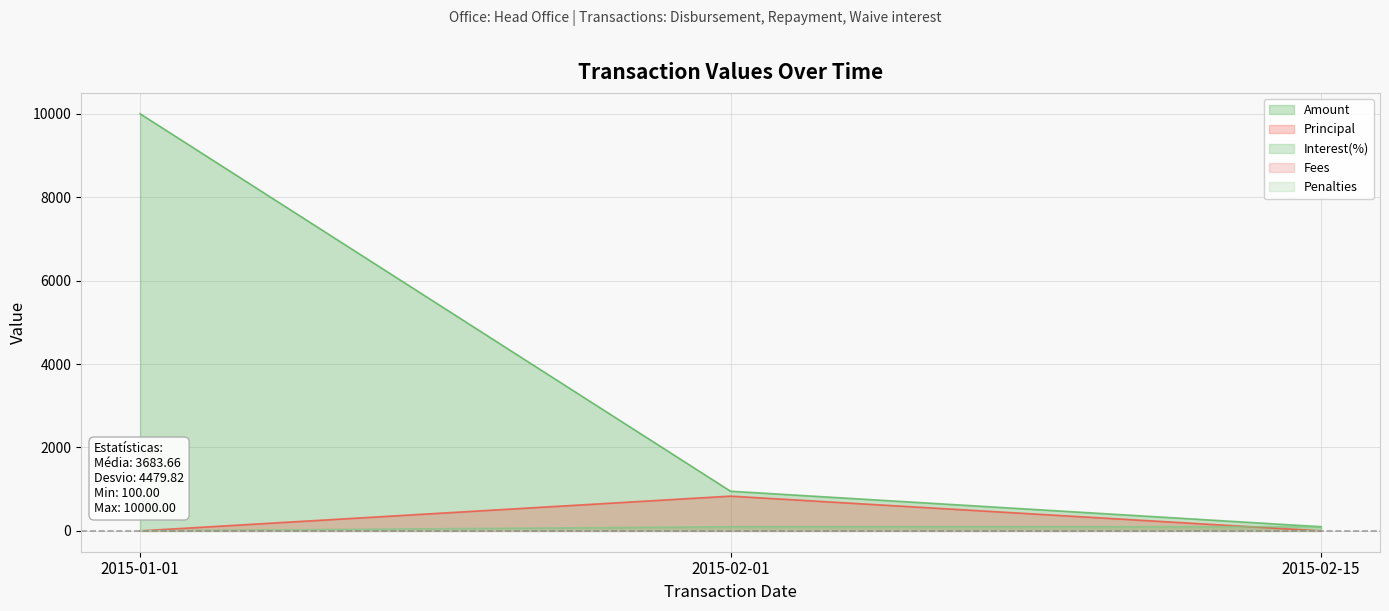

What position from the right is 2015-01-01?

3